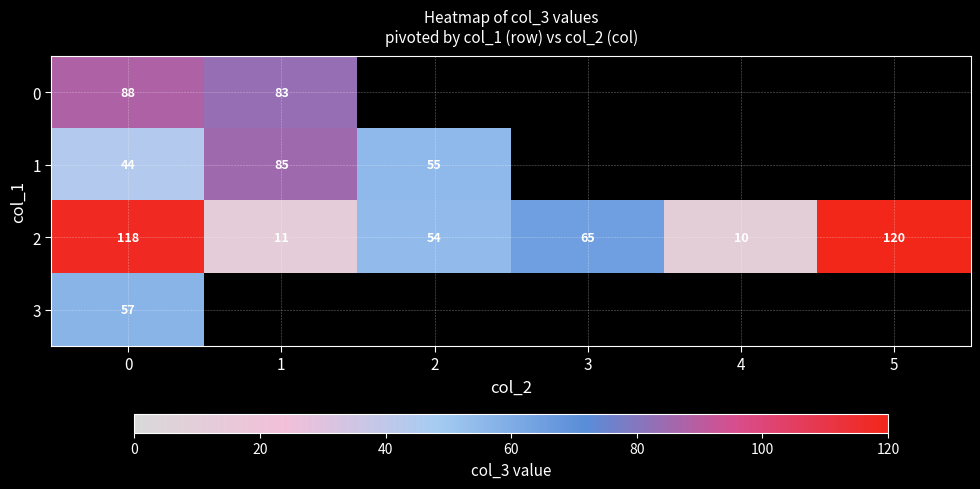

Between 1 and 2, which is larger?

2